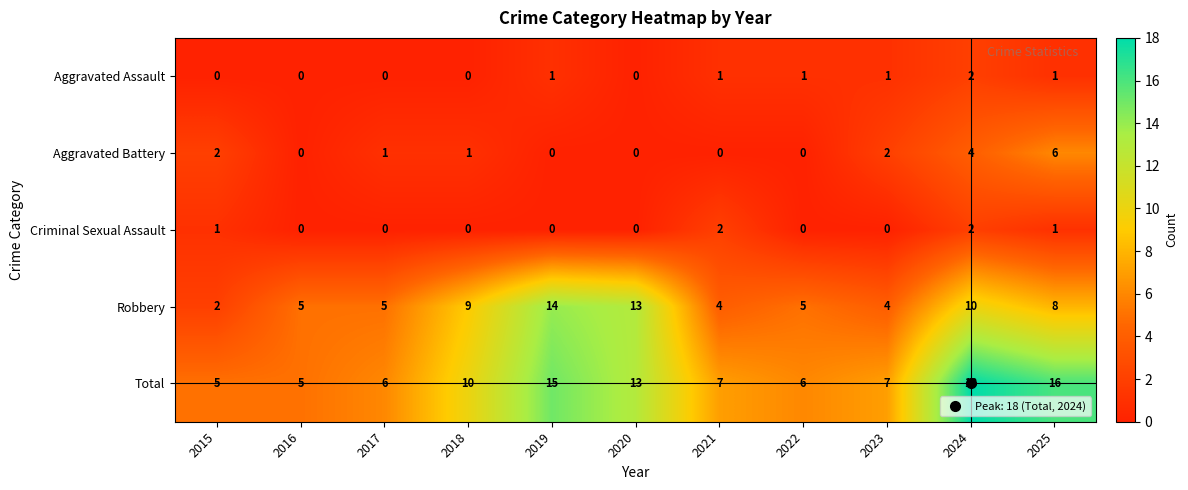

What is the difference between the second highest and minimum values in the Total series?

11